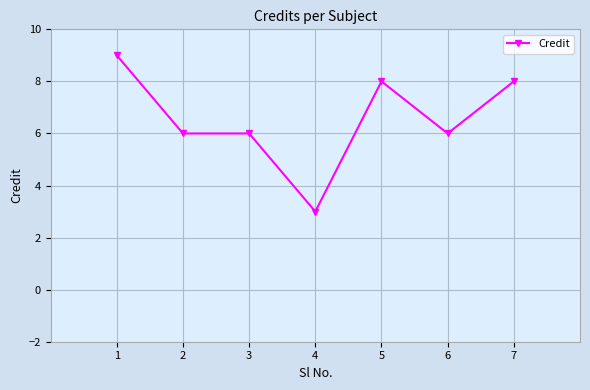

True or false: the data has more than 0 interior local peaks.

True